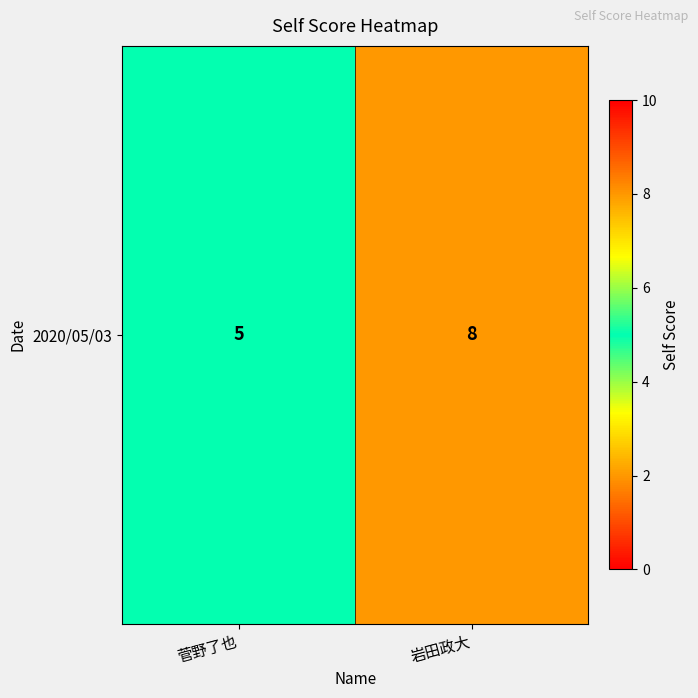

Rank the categories by value from lowest to highest.

菅野了也, 岩田政大